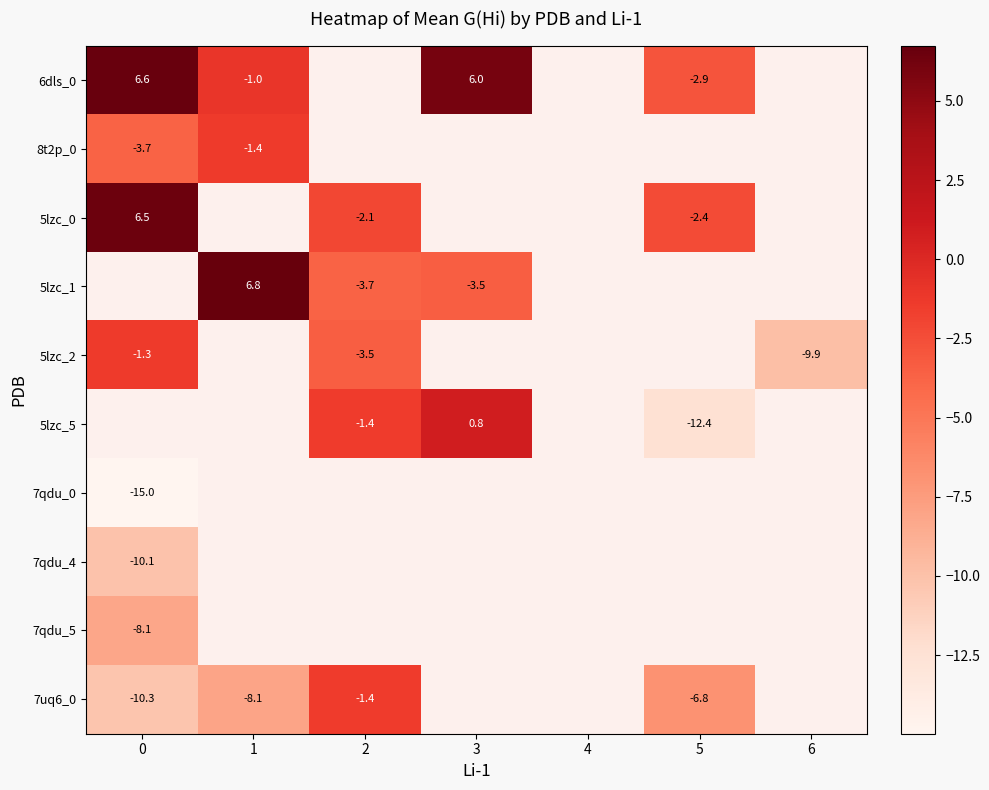

Count the number of data series in this chart.

10